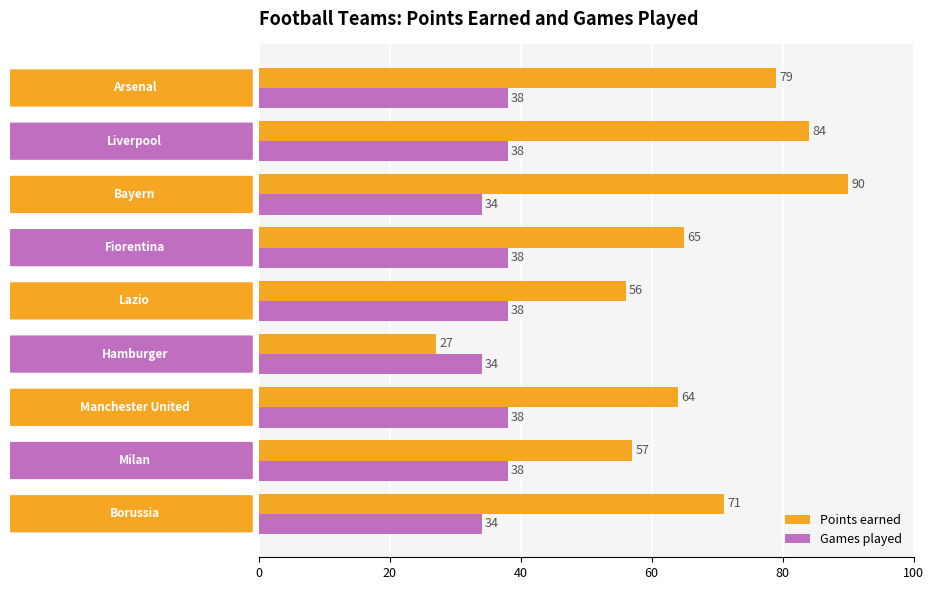

Which series has the largest total across all categories?

Points earned